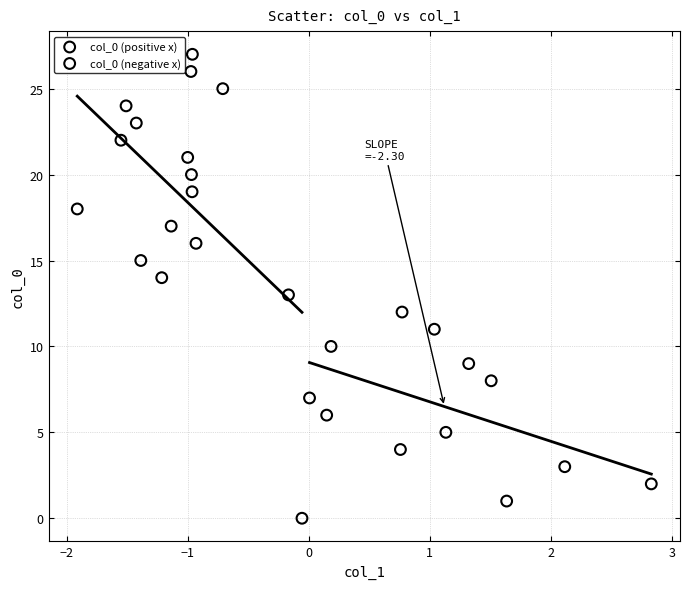

Which series contains the highest Y value?

col_0 (negative x)